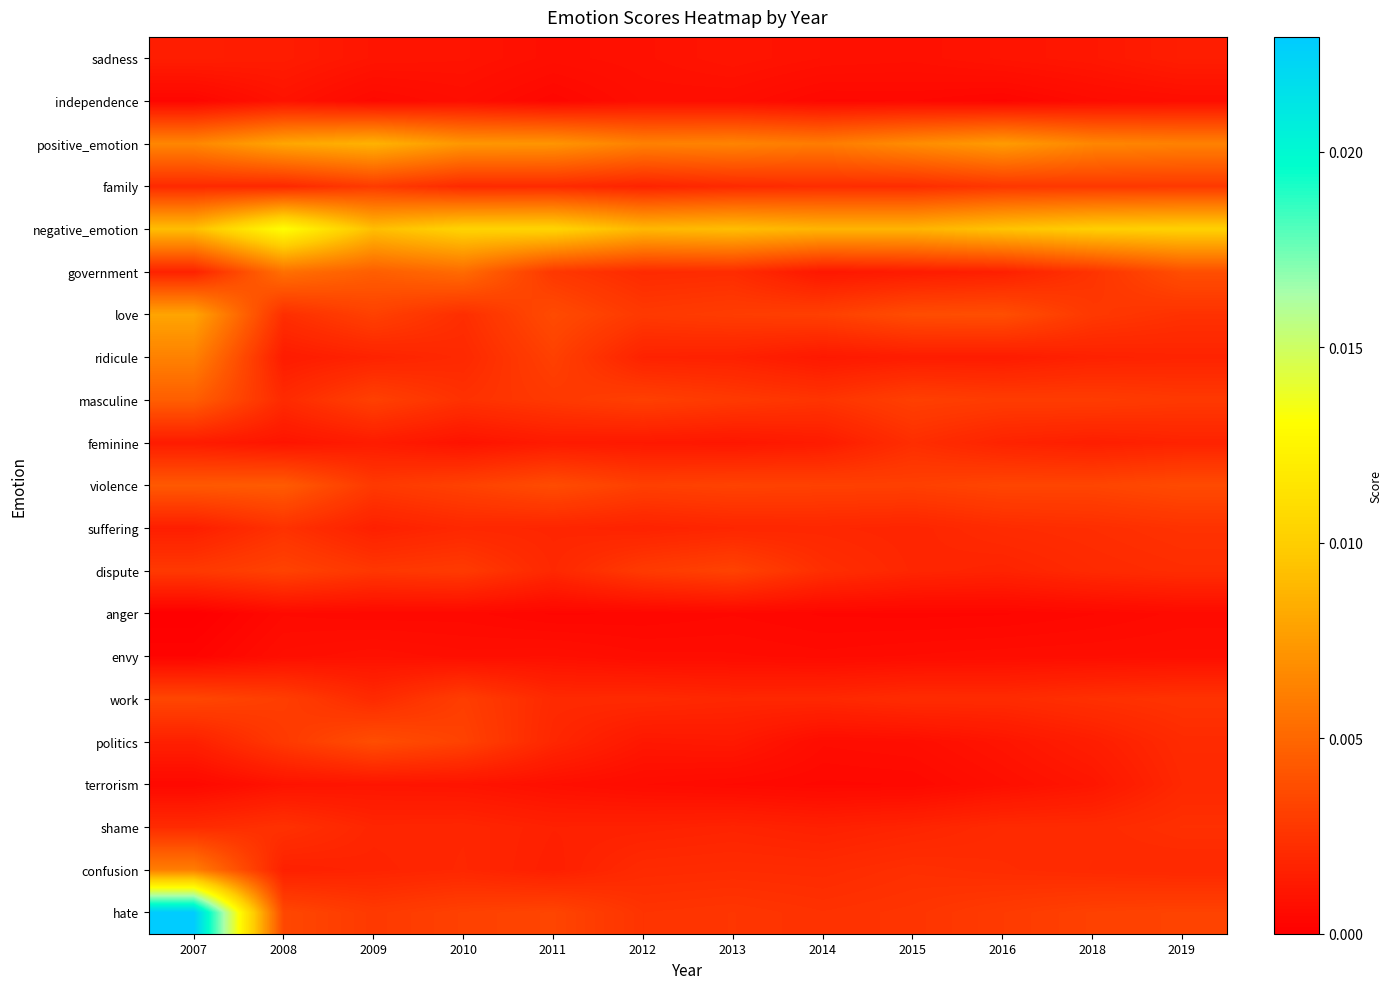

List the series in order of their peak value, lowest first.

anger, envy, independence, sadness, terrorism, feminine, shame, suffering, family, dispute, work, politics, violence, masculine, government, confusion, ridicule, love, positive_emotion, negative_emotion, hate